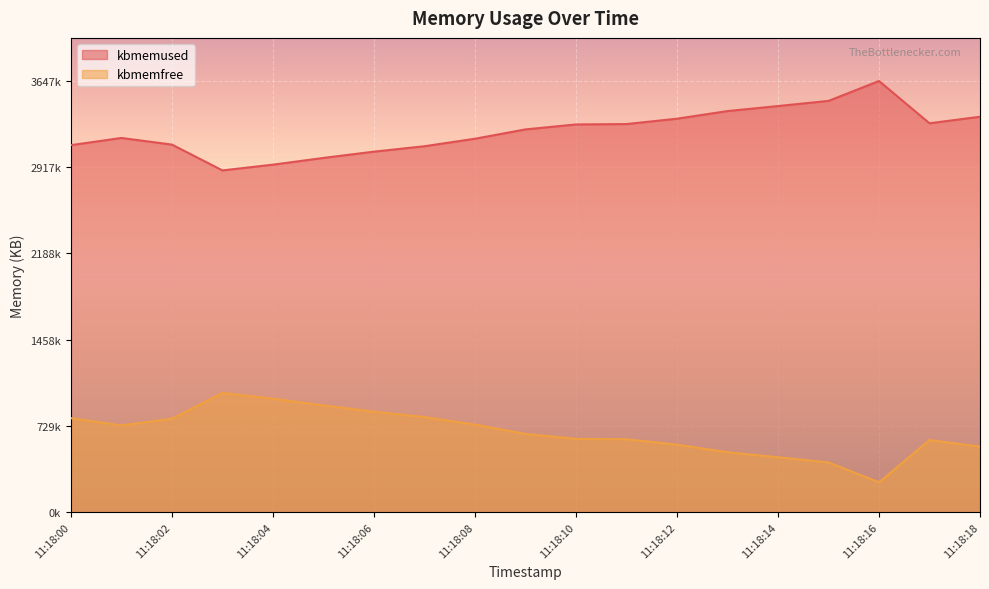

True or false: kbmemused has more than 1 points higher than both neighbors.

True